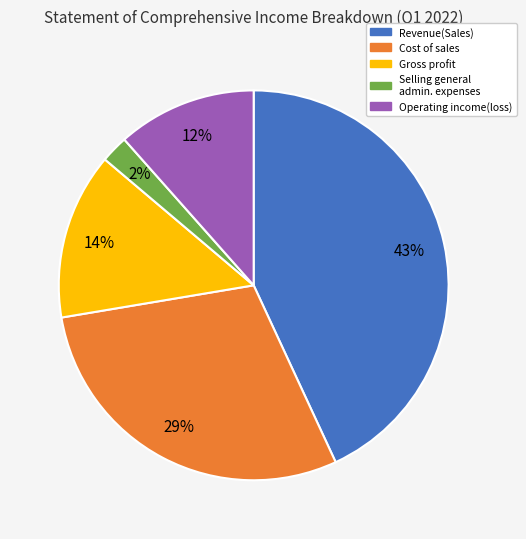

To the nearest percent, what is the difference between the largest and smallest slice percentages?

41%